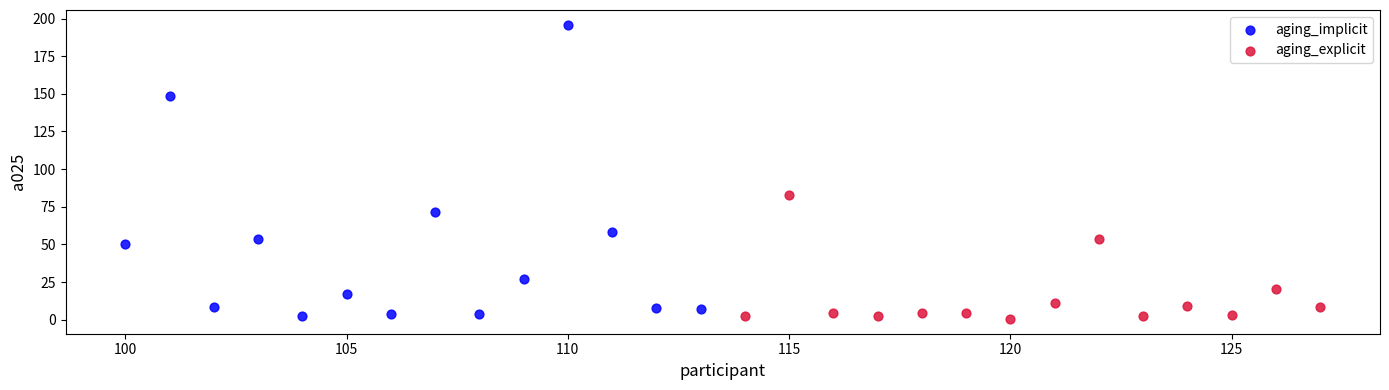

What are all the series names shown in the legend?

aging_implicit, aging_explicit